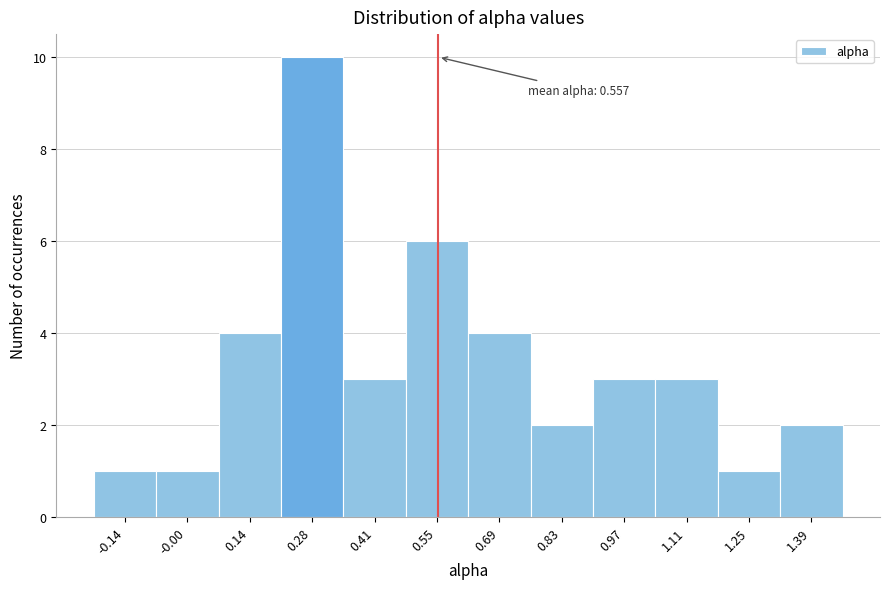

Over which range of the x-axis is the bar tallest?

0.20 to 0.34